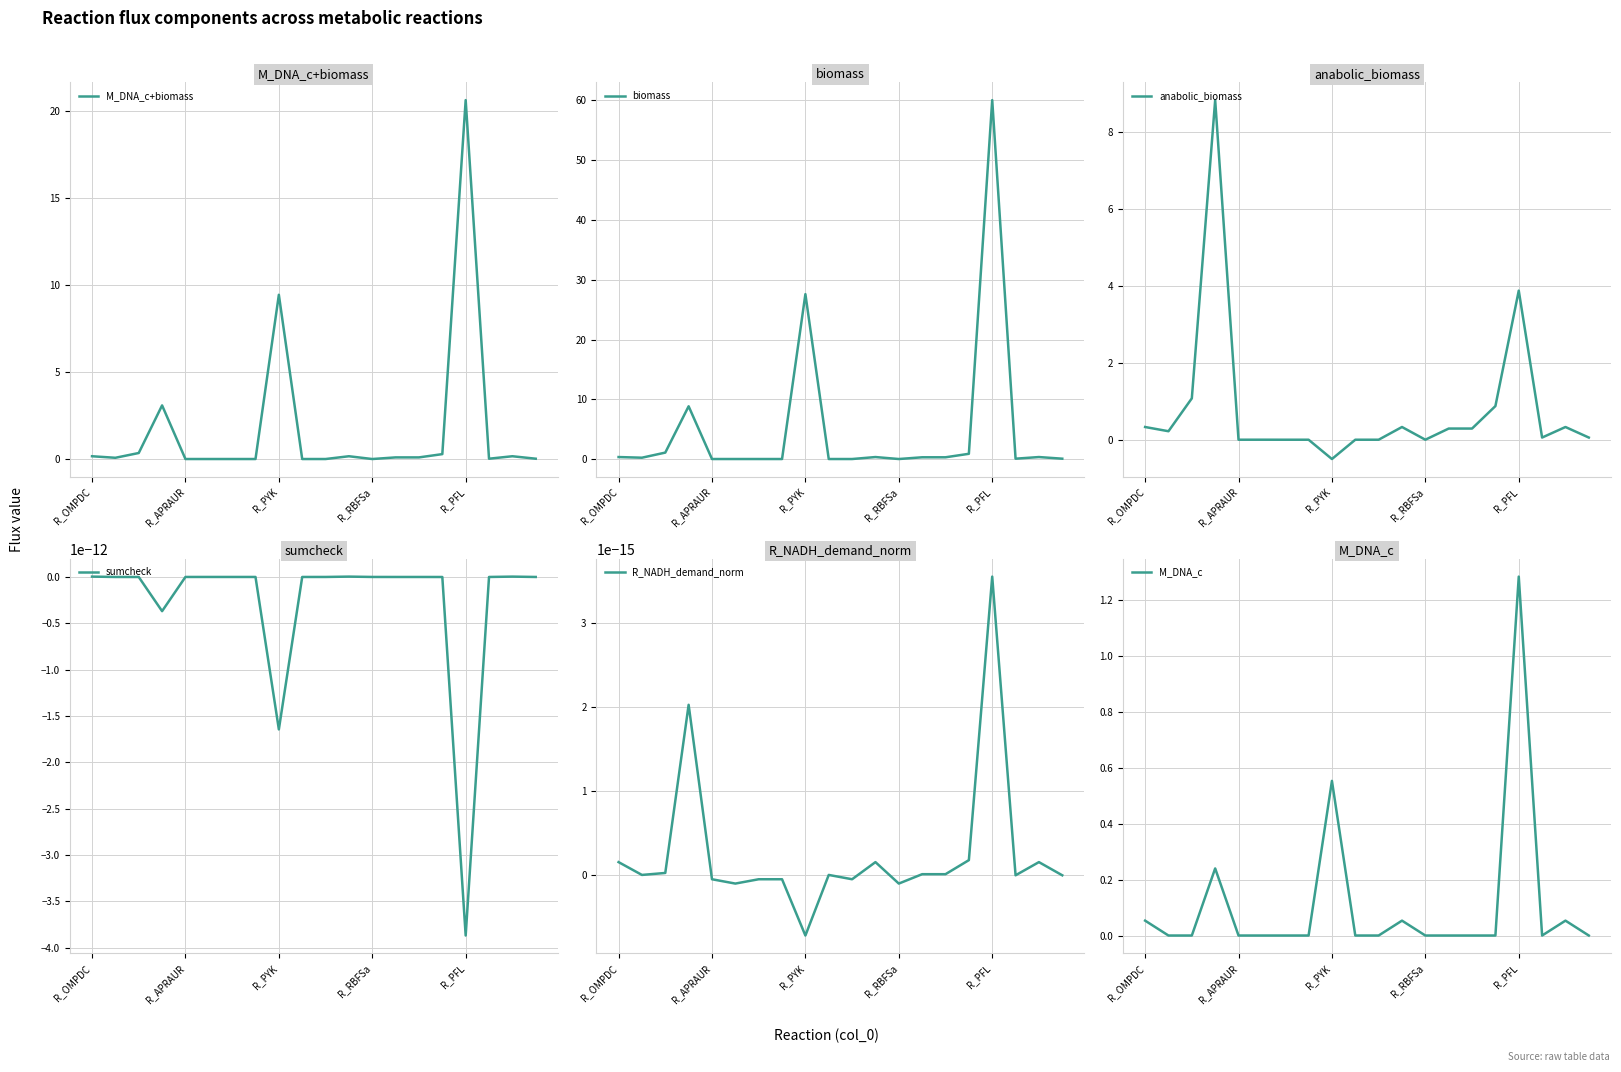

True or false: M_DNA_c has more than 1 points higher than both neighbors.

True